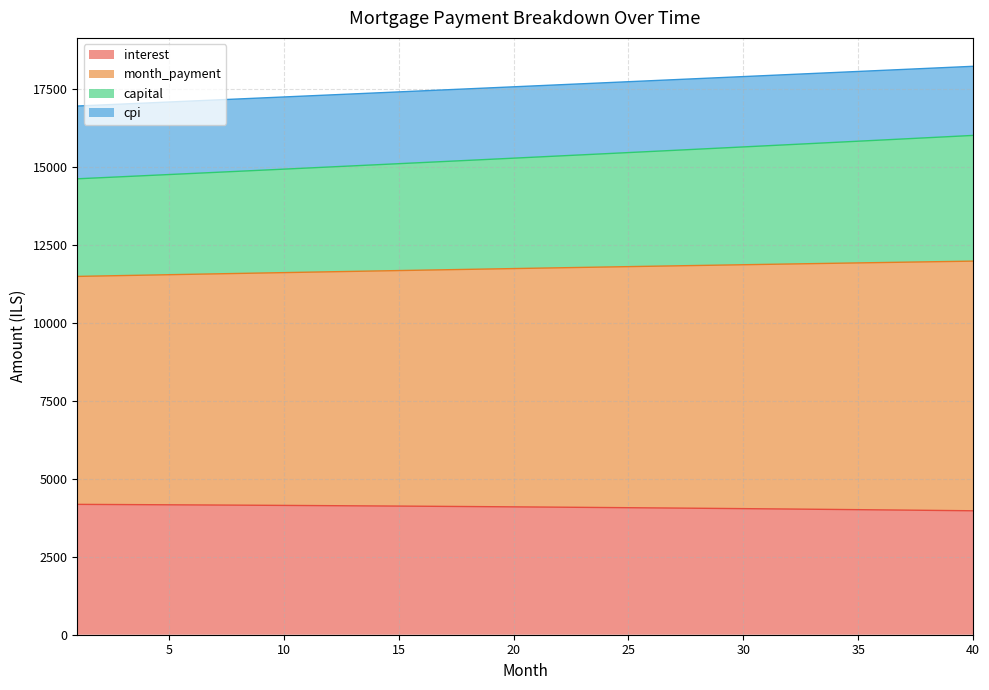

Which category has the highest value across all series?

40